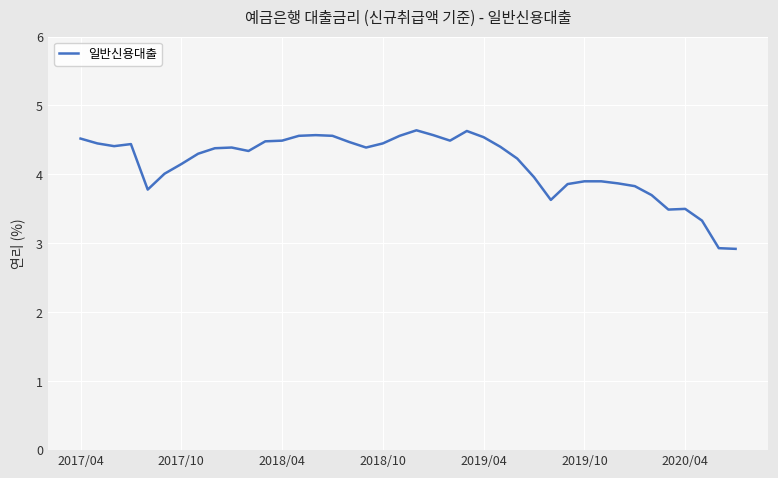

What is the maximum value shown in the chart?

4.6